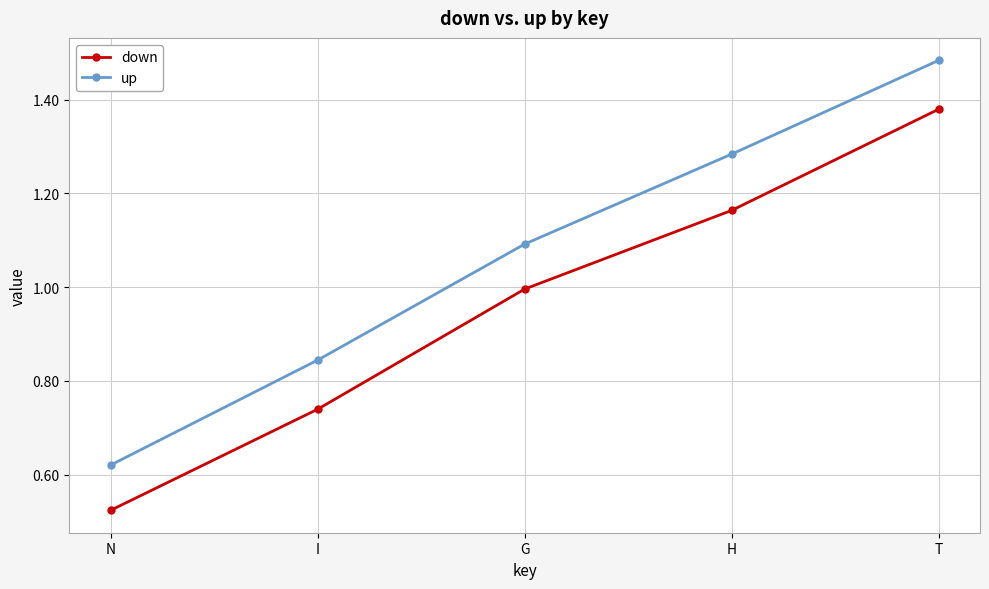

Does the chart have visible grid lines?

Yes